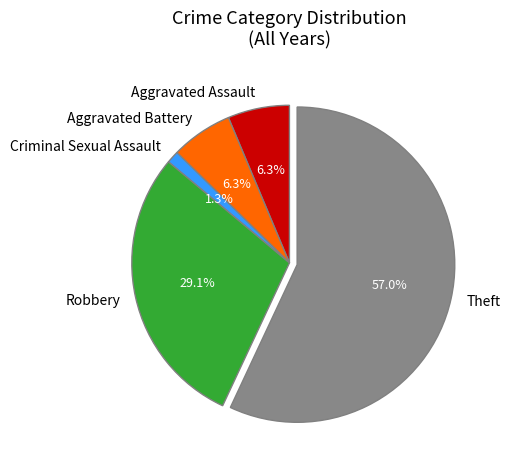

To the nearest percent, what is the combined percentage of Aggravated Assault and Criminal Sexual Assault?

8%